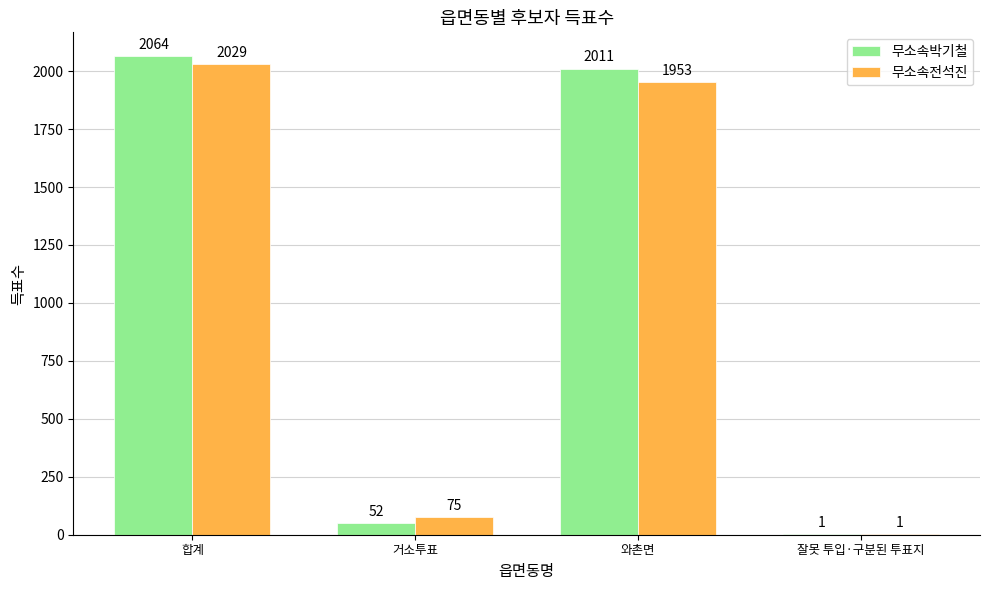

Are the bars grouped side by side (vs. stacked)?

Yes